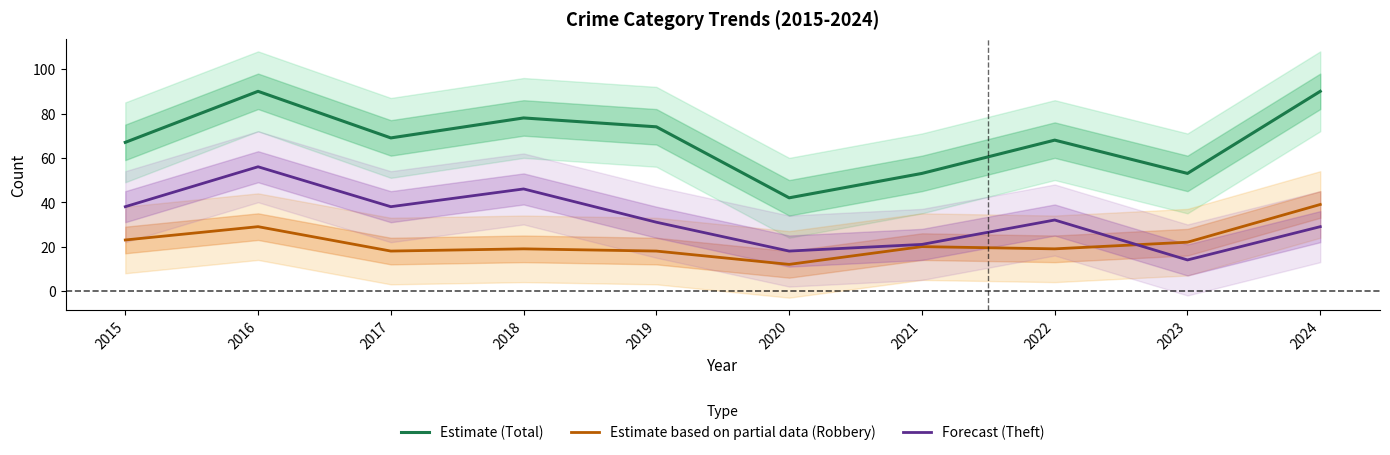

Which series changed the most between 2015 and 2024?

Estimate (Total)